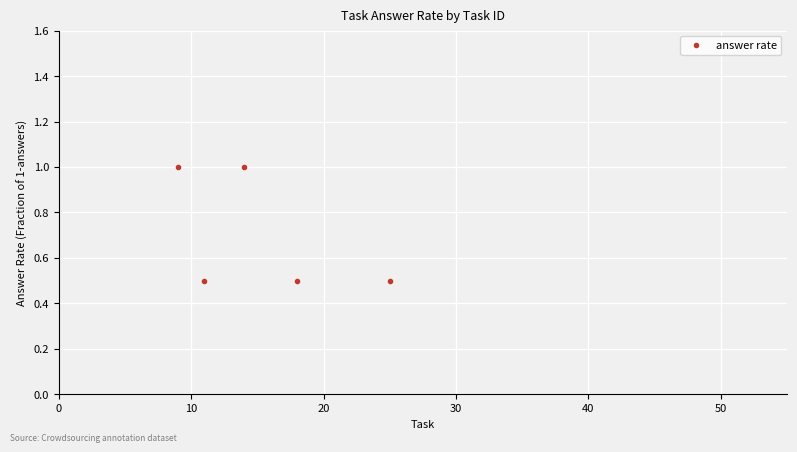

Reading left to right, list all the values displayed in this chart.

1.0	0.5	1.0	0.5	0.5